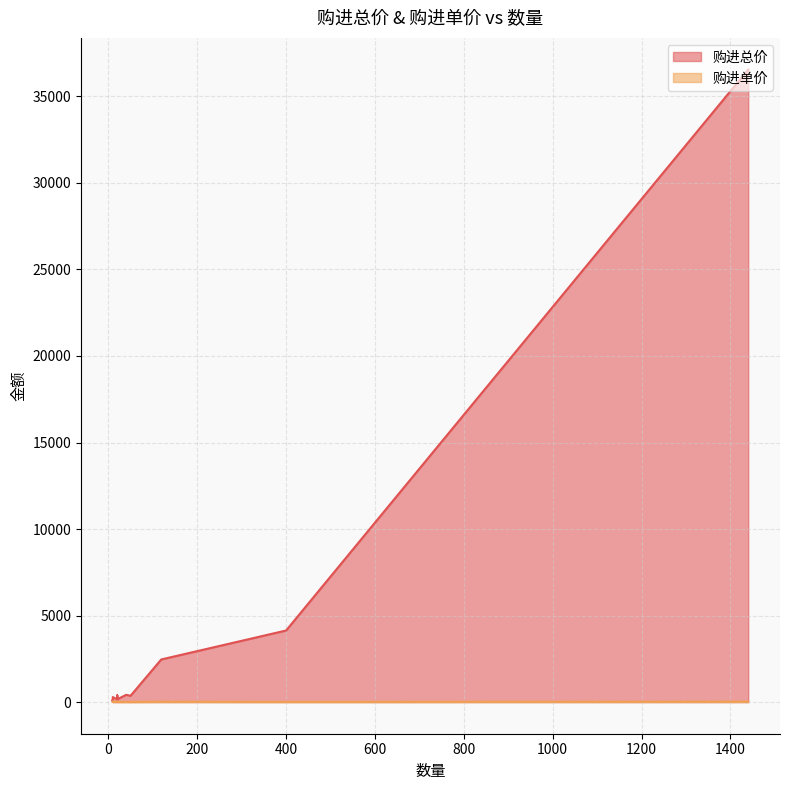

How many series are shown in this chart?

2